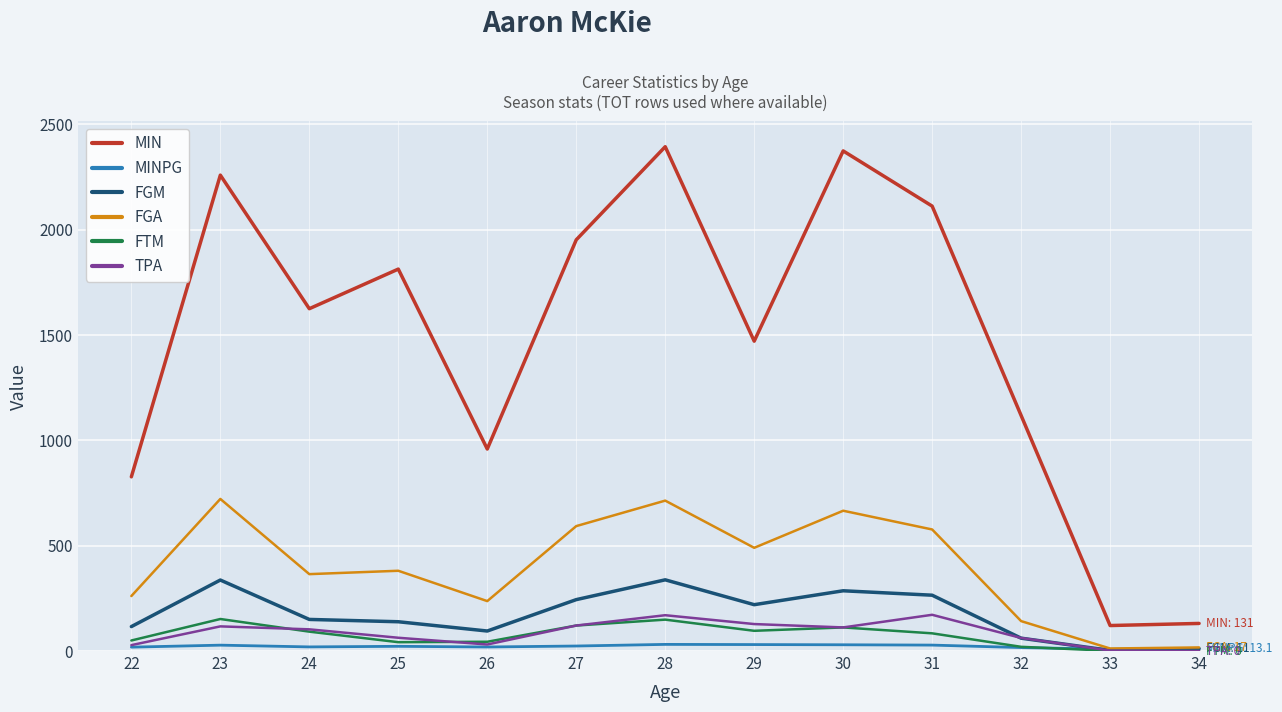

The value of FGA at 31 is 117.1. True or false?

False